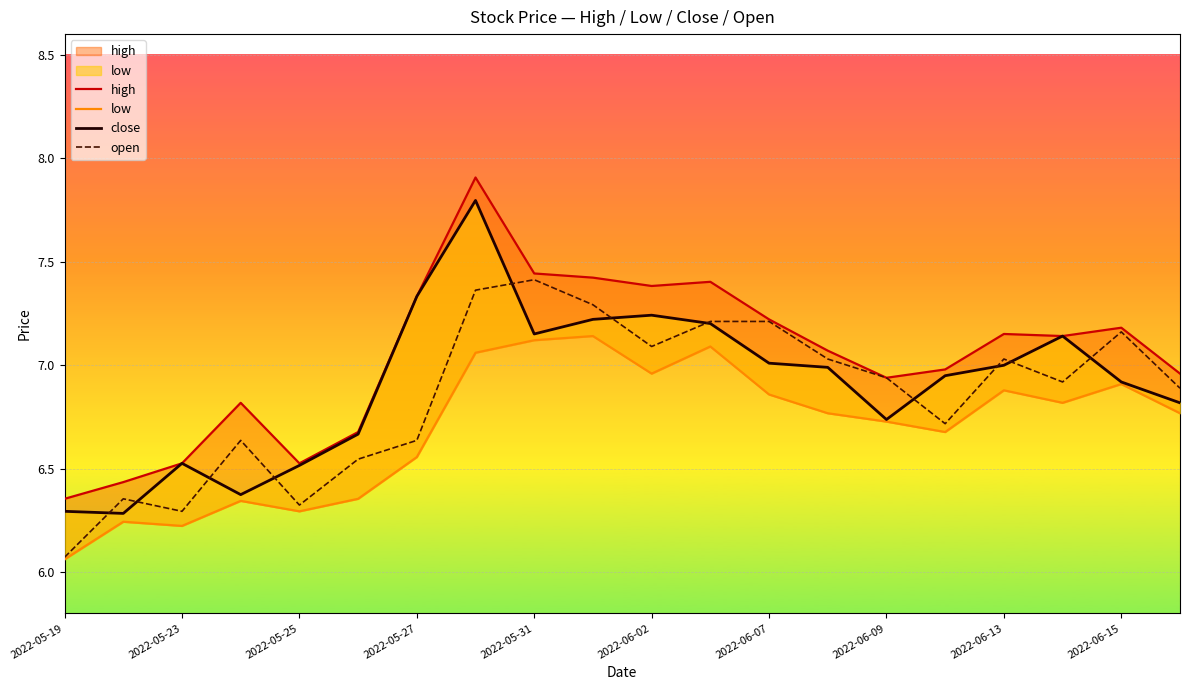

What is the approximate value of open at 15?

6.7